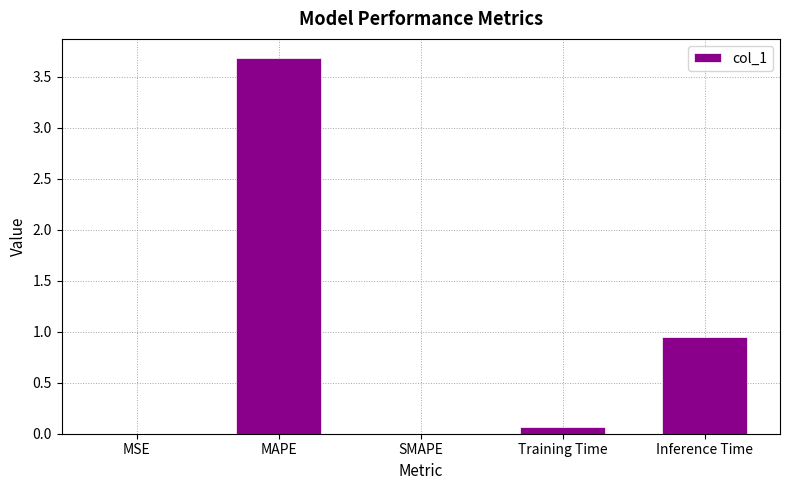

Is it true that the value at MAPE is 3.7?

True